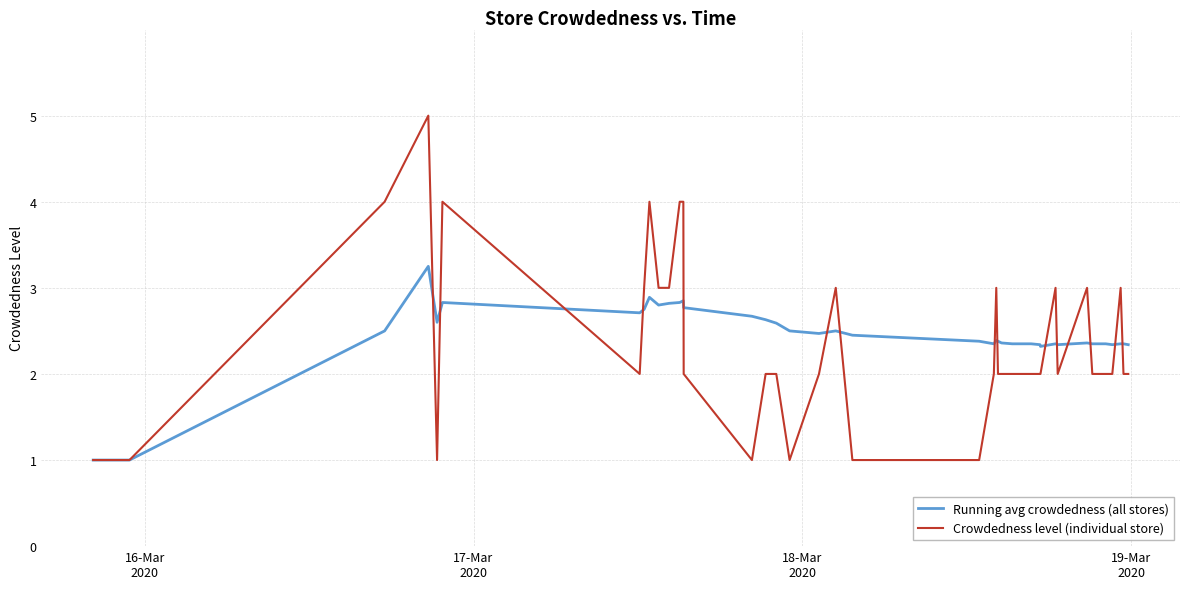

What is the greatest value displayed?

5.0